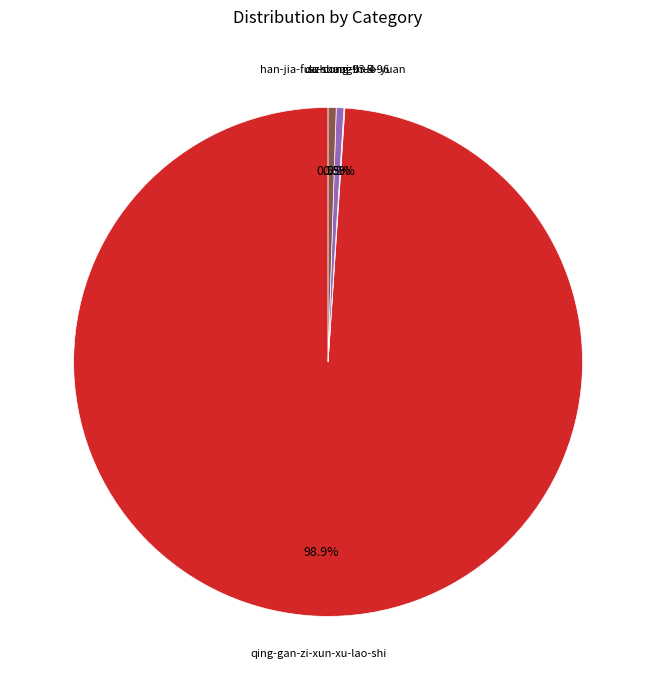

Is there a majority slice in this chart?

Yes